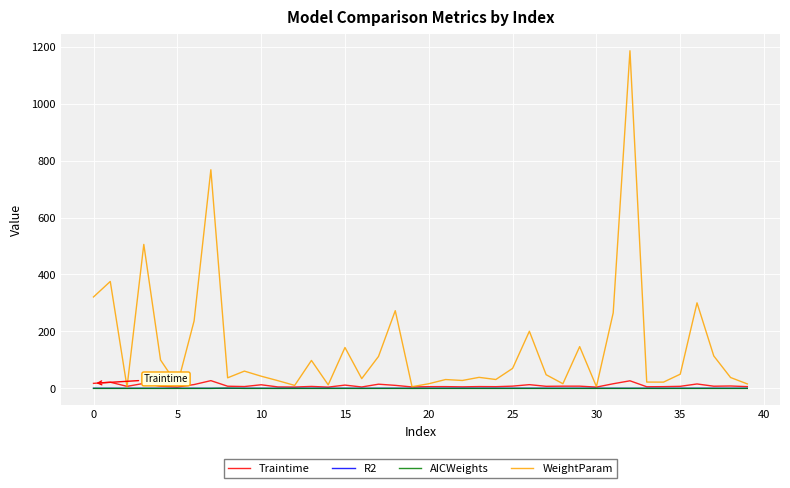

How many values in the Traintime series are below 7?

17